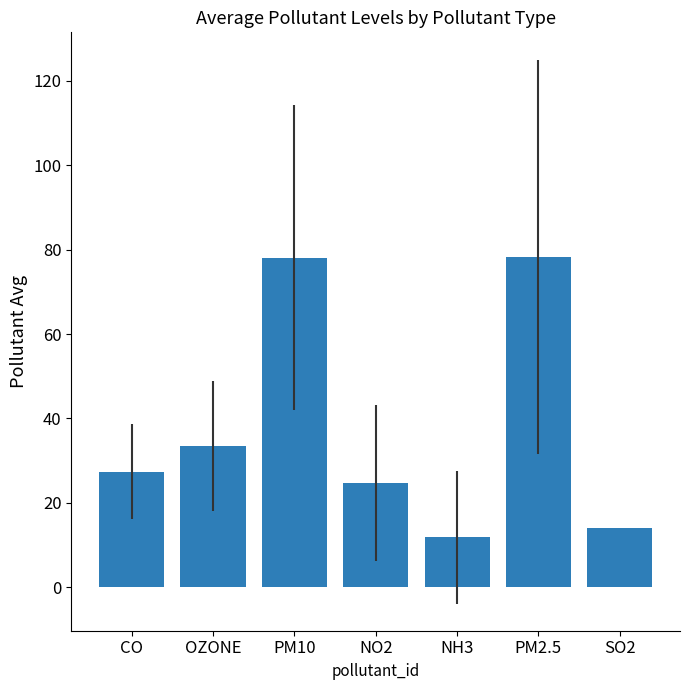

At which label is the value closest to 45?

OZONE